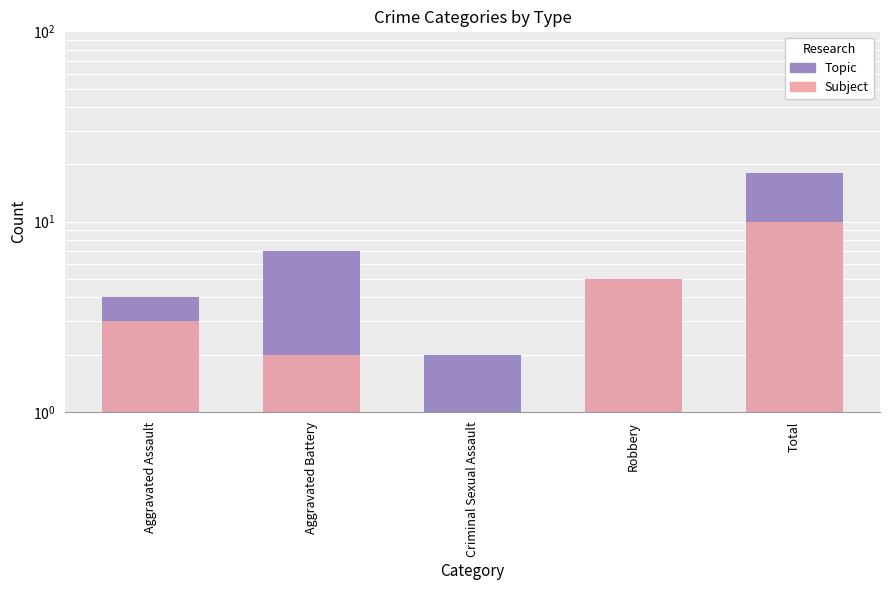

Where does the Subject series first go above 3?

Robbery